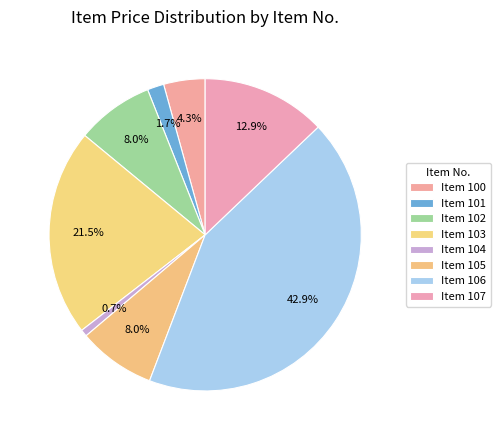

Does any single category account for the majority?

No